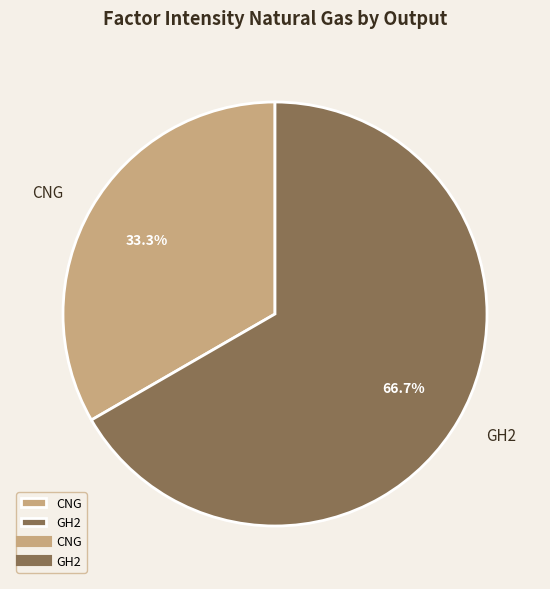

Is the sum of GH2 and CNG greater than half?

Yes